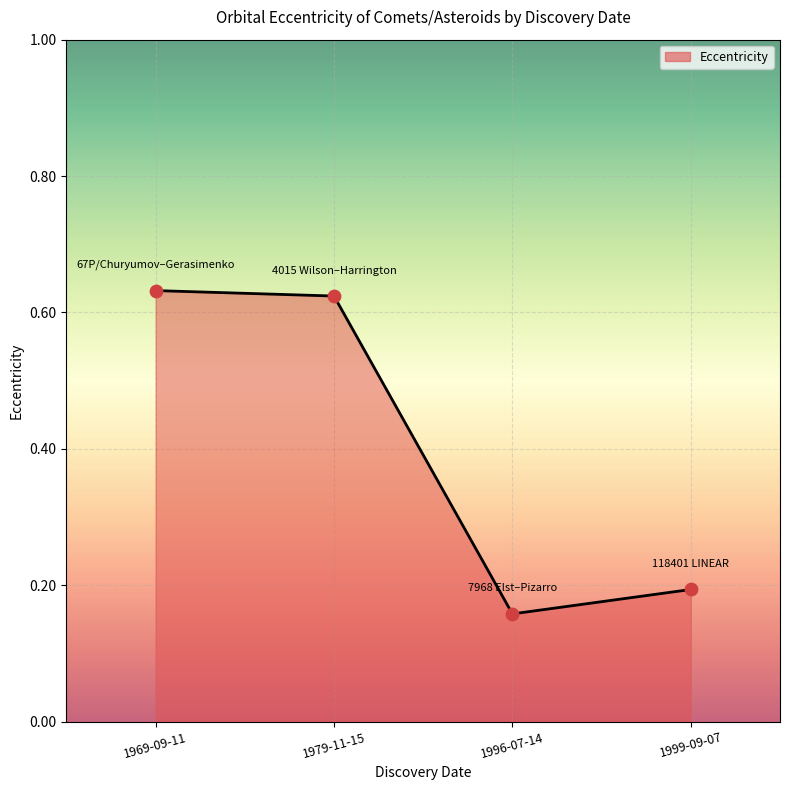

What is the change in value from 1969-09-11 to 1996-07-14?

-0.5